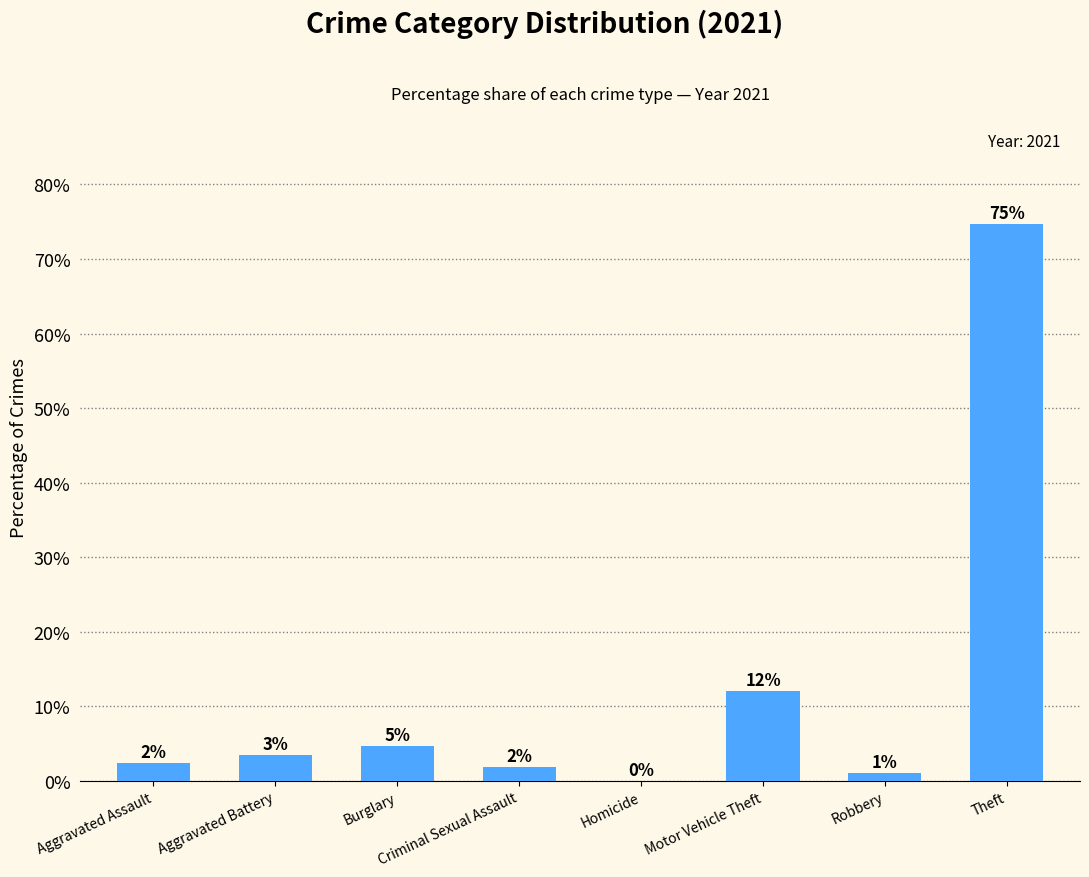

Reading left to right, what are all the values shown in this chart?

2.4	3.4	4.6	1.8	0.0	12.1	1.0	74.6